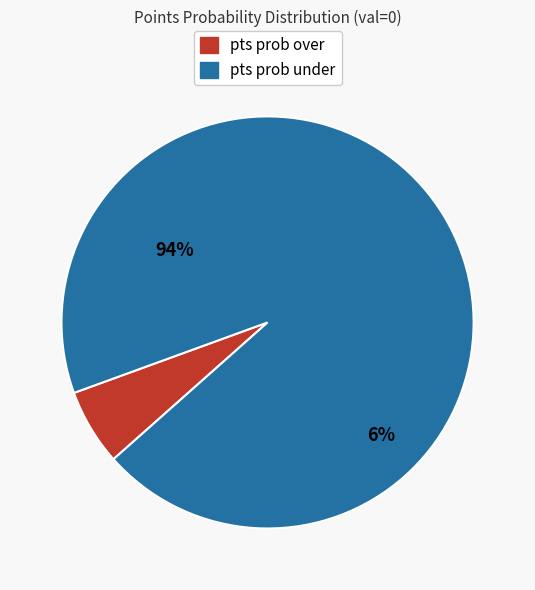

Is pts prob over the majority of the pie?

No